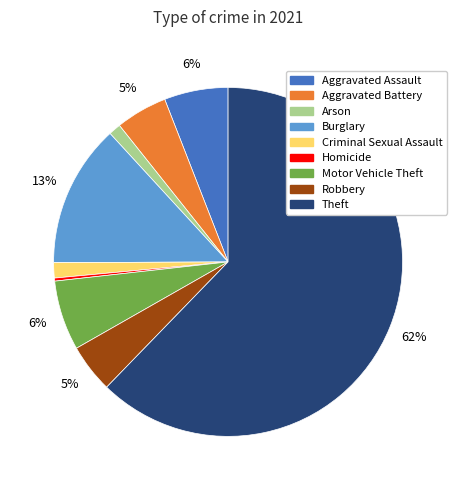

Do Aggravated Battery and Aggravated Assault together represent more than half of the pie?

No